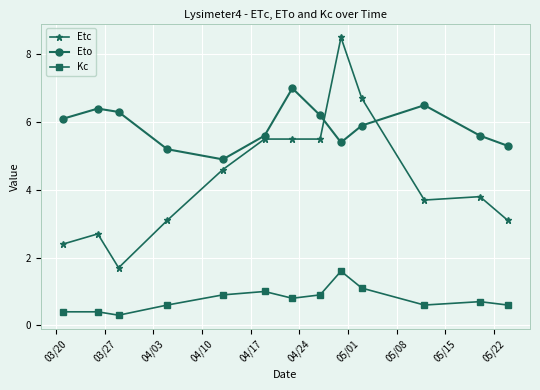

What is the value of the Eto point at the 9th from the left?

5.4